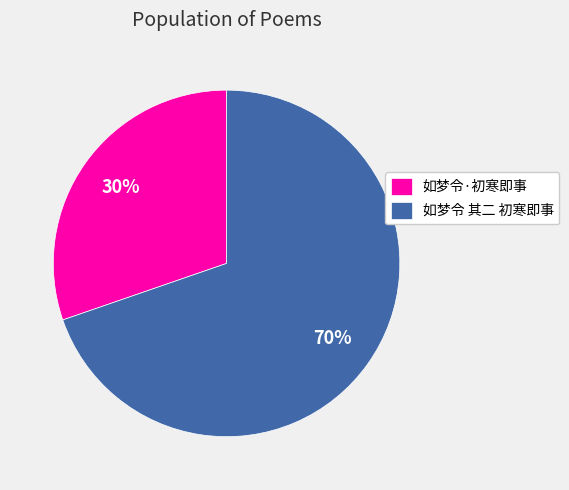

Is it true that 如梦令·初寒即事 is 30% of the pie?

True